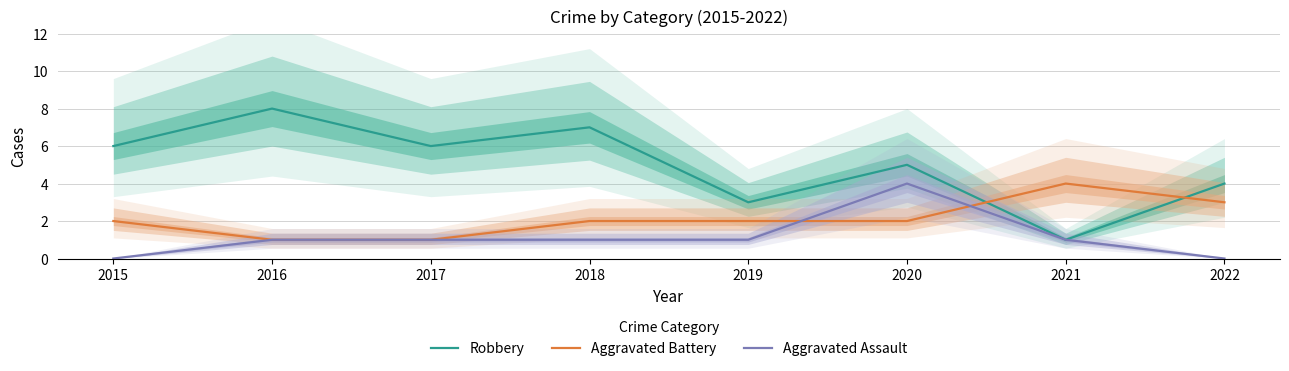

True or false: Robbery has more than 0 points higher than both neighbors.

True